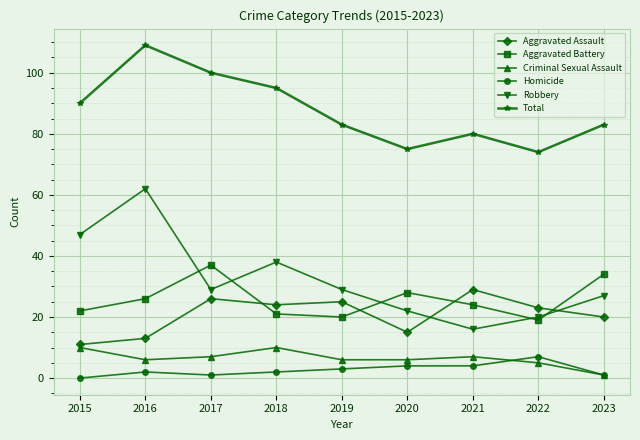

What is the spread (max minus min) of values at 2022?

69